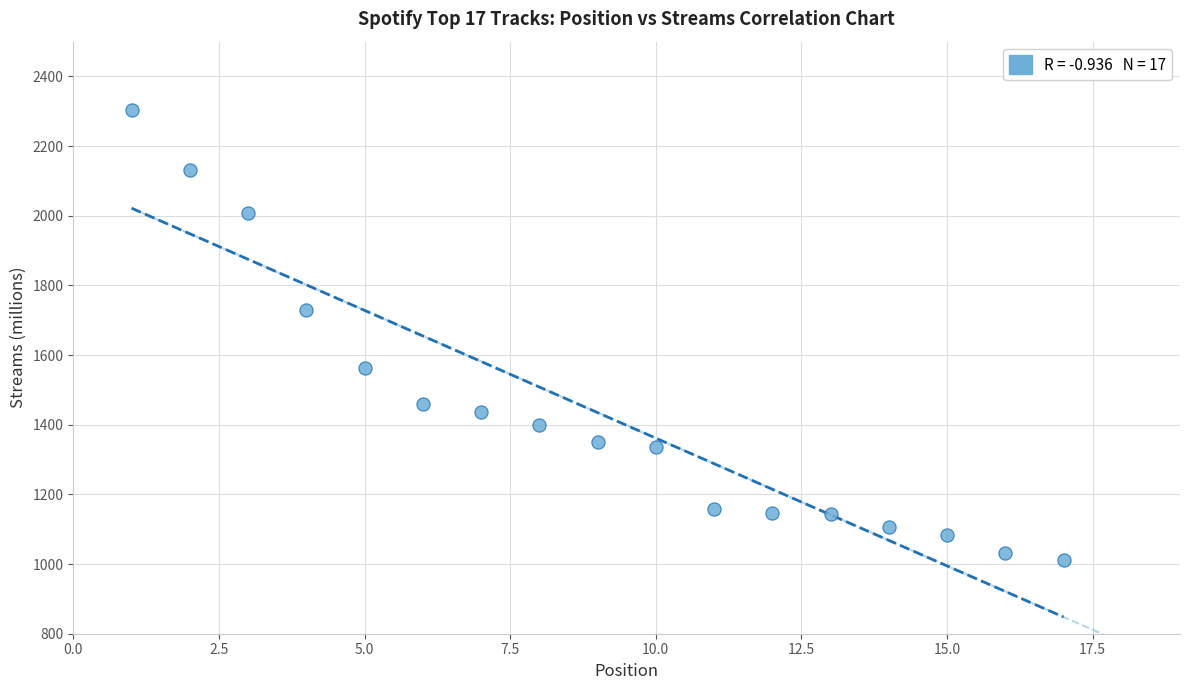

What Y value in the scatter plot is closest to 1658?

1729